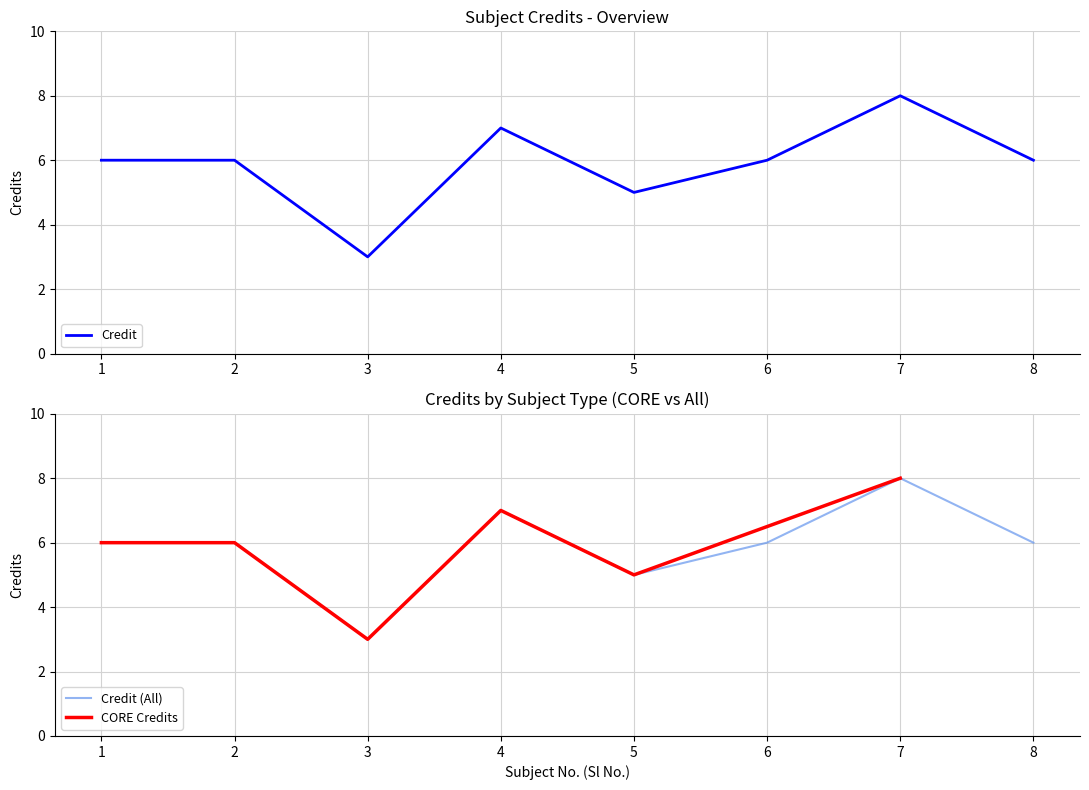

Does the chart have visible grid lines?

Yes